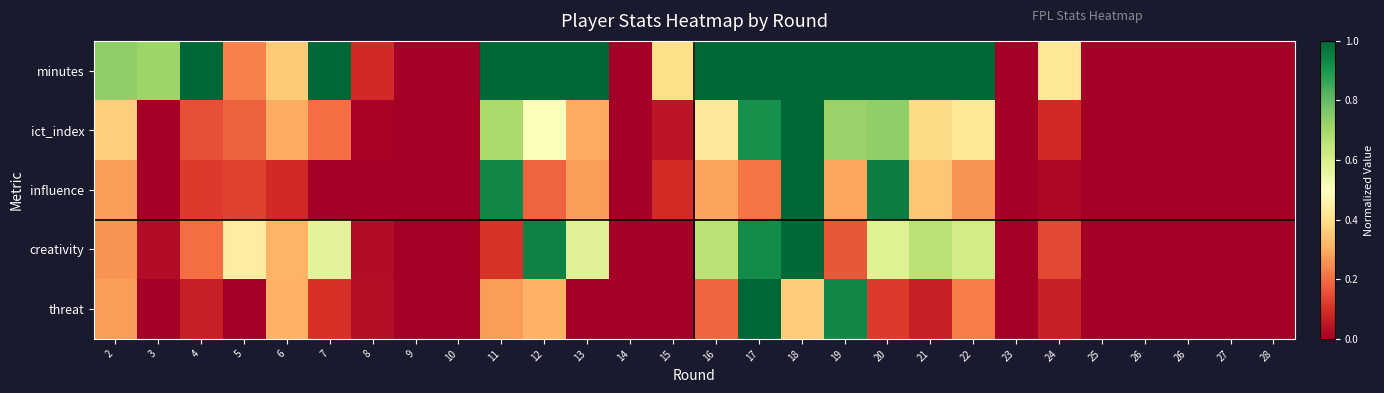

Which category has the highest value across all series?

4